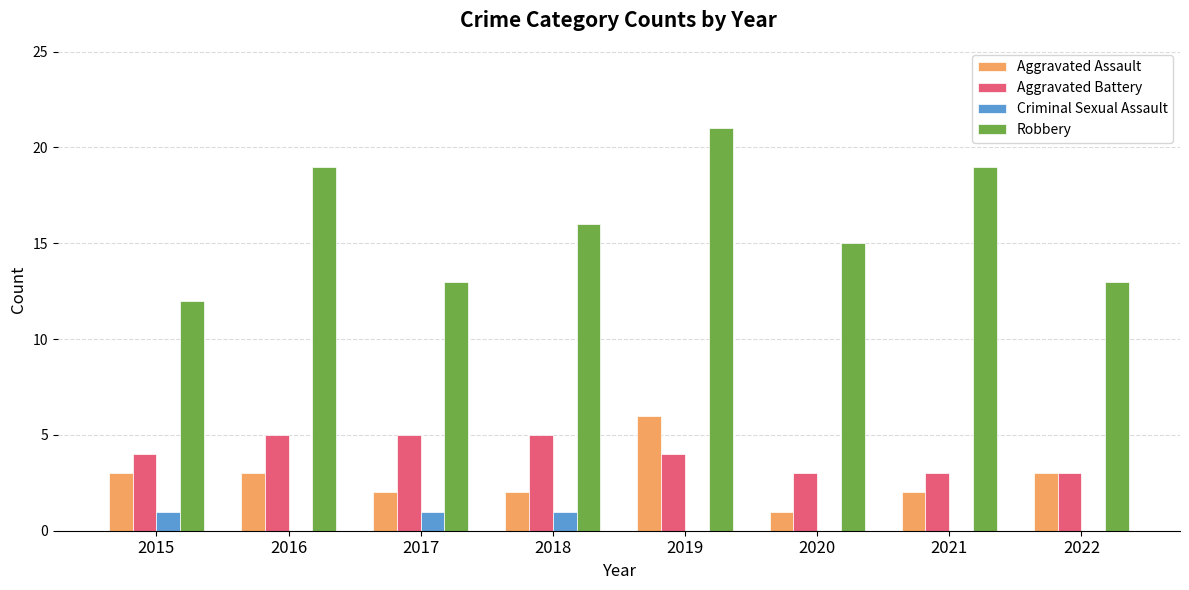

What is the difference between the Criminal Sexual Assault values at 2015 and 2019?

1